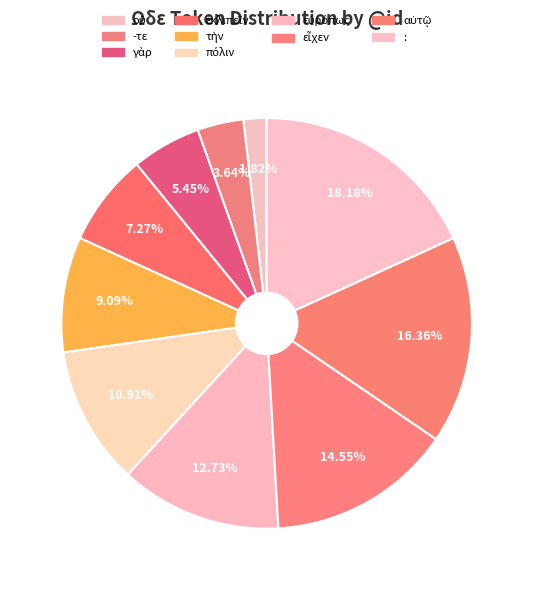

Rank the categories by value from highest to lowest.

:, αὐτῷ, εἶχεν, εὐρόπως, πόλιν, τὴν, ἐκλιπεῖν, γὰρ, -τε, οὔ